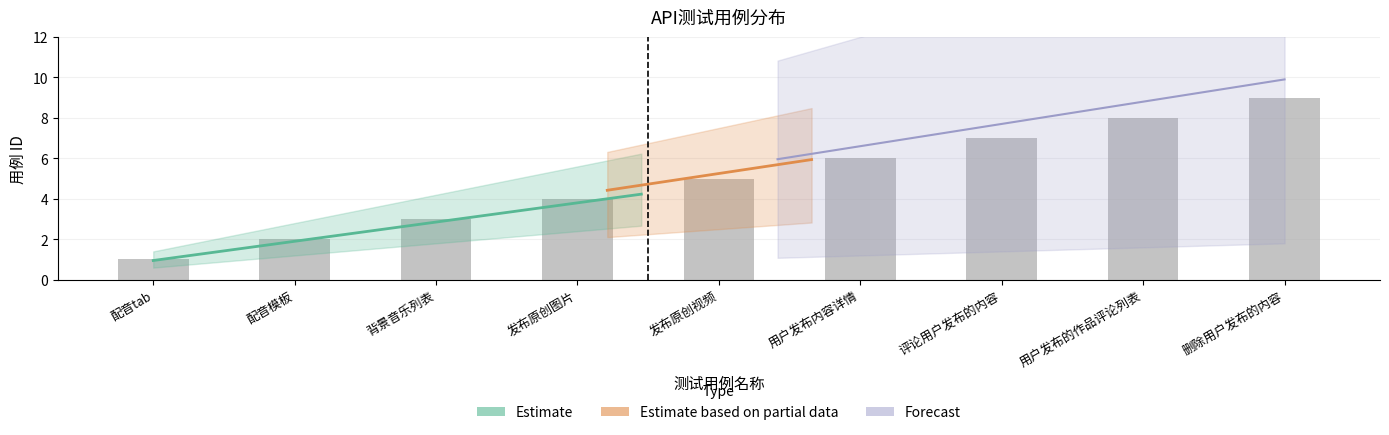

At which label does the data first exceed 5?

用户发布内容详情